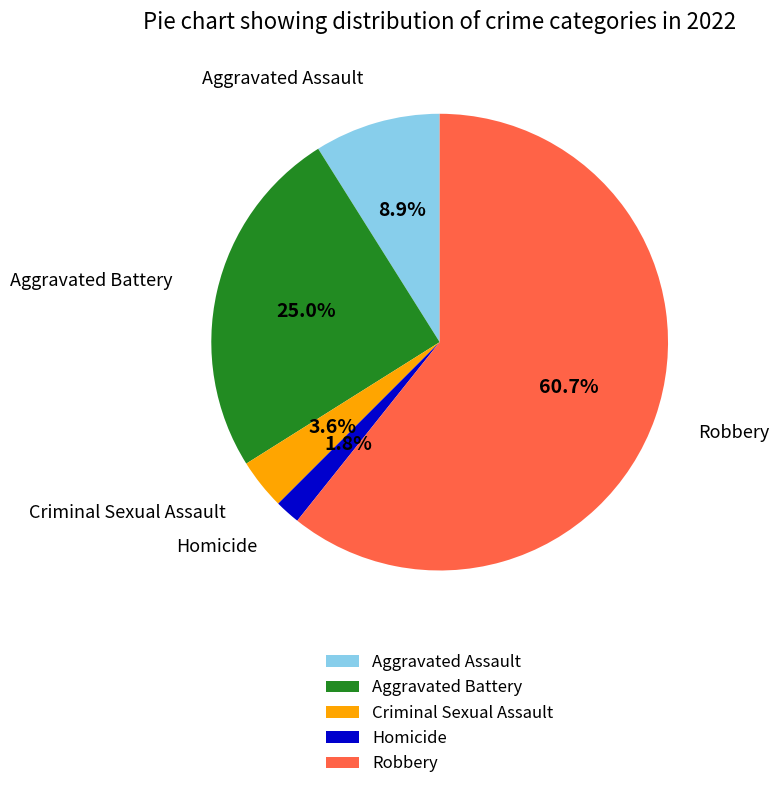

Combined, what portion of the pie is Homicide and Aggravated Assault?

10.7%